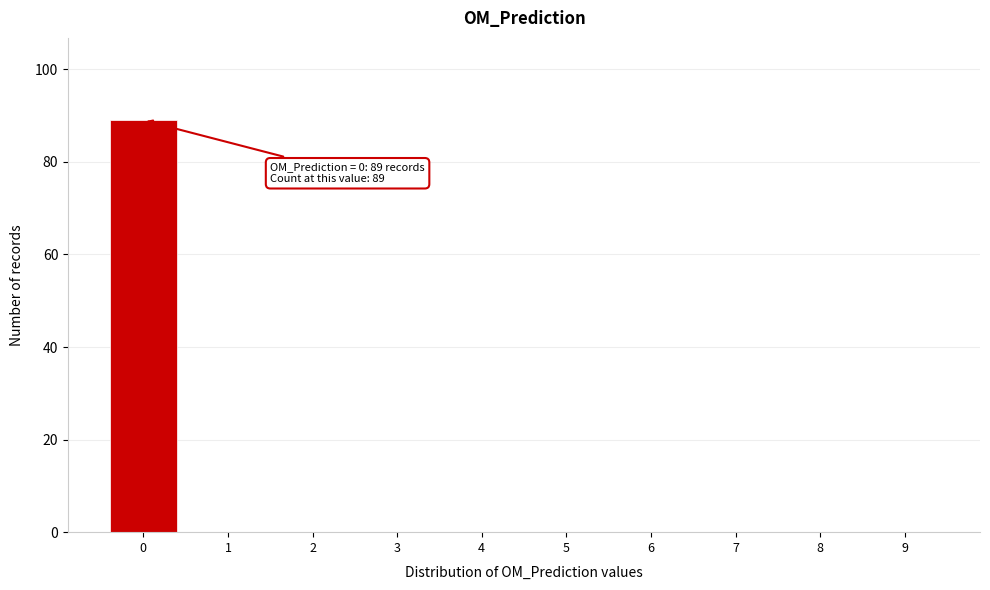

Reading left to right, extract all data points from this chart.

0=89	1=0	2=0	3=0	4=0	5=0	6=0	7=0	8=0	9=0